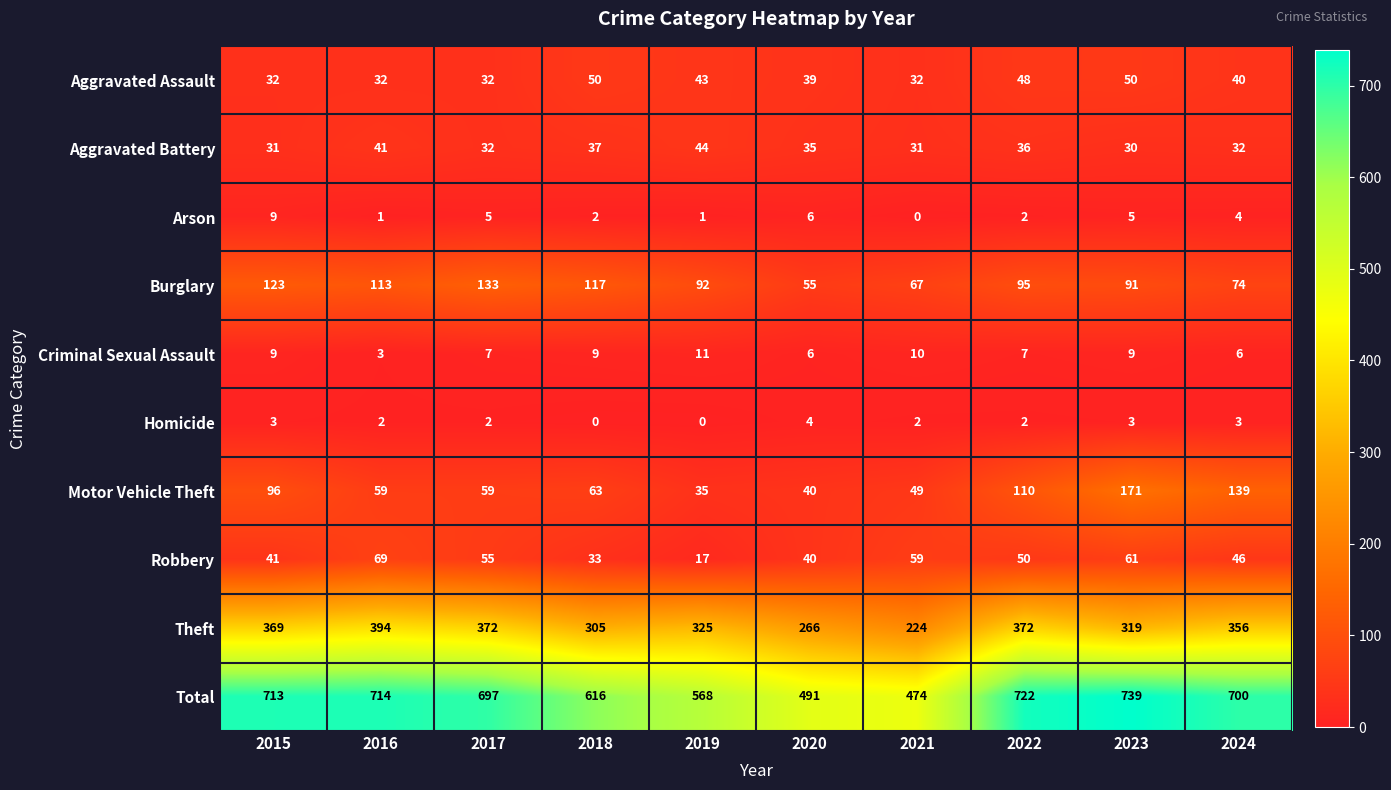

The value of Arson at 2021 is -5. True or false?

False